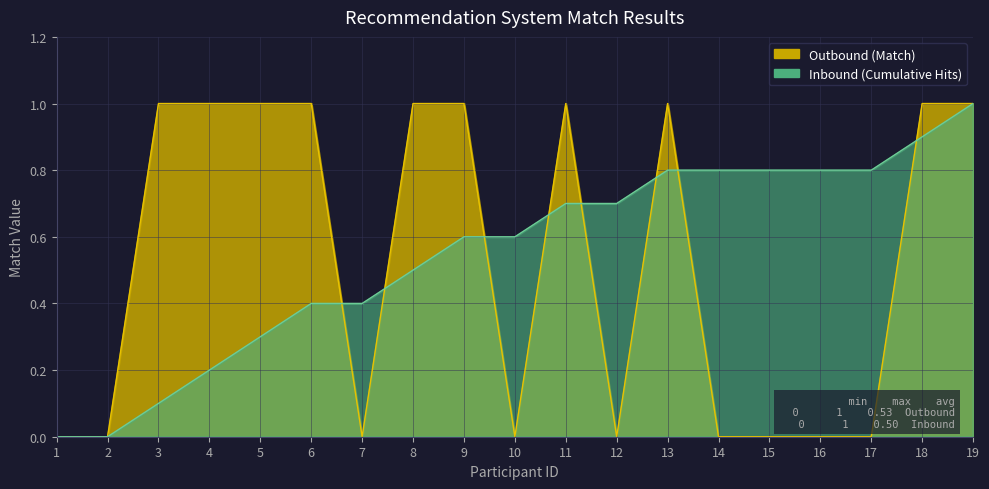

What is the approximate value of Outbound (Match) at 4?

1.0